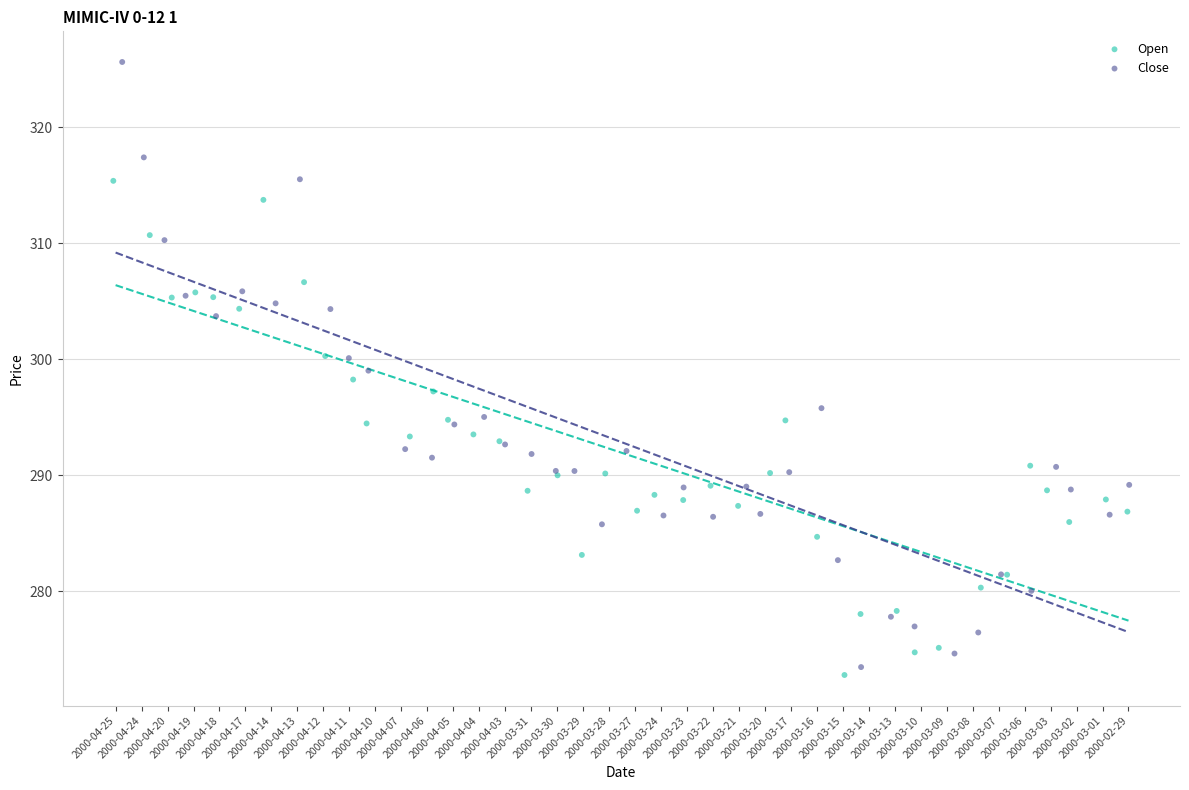

Which series has the widest spread of Y values?

Close